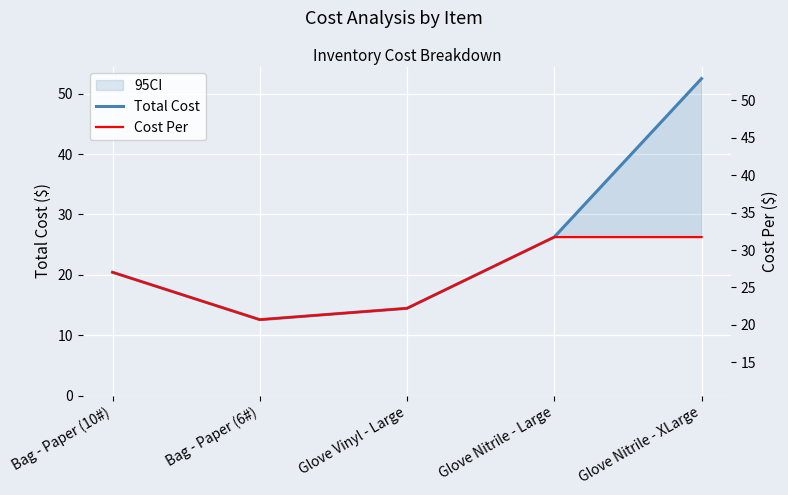

True or false: Cost Per and Total Cost intersect in this chart.

False